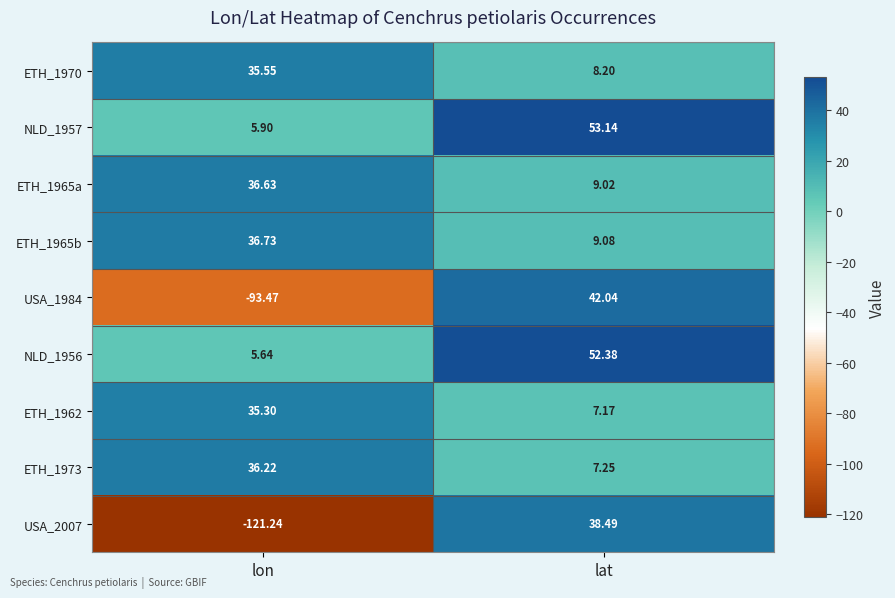

Which category has the lowest value in the NLD_1956 series?

lon